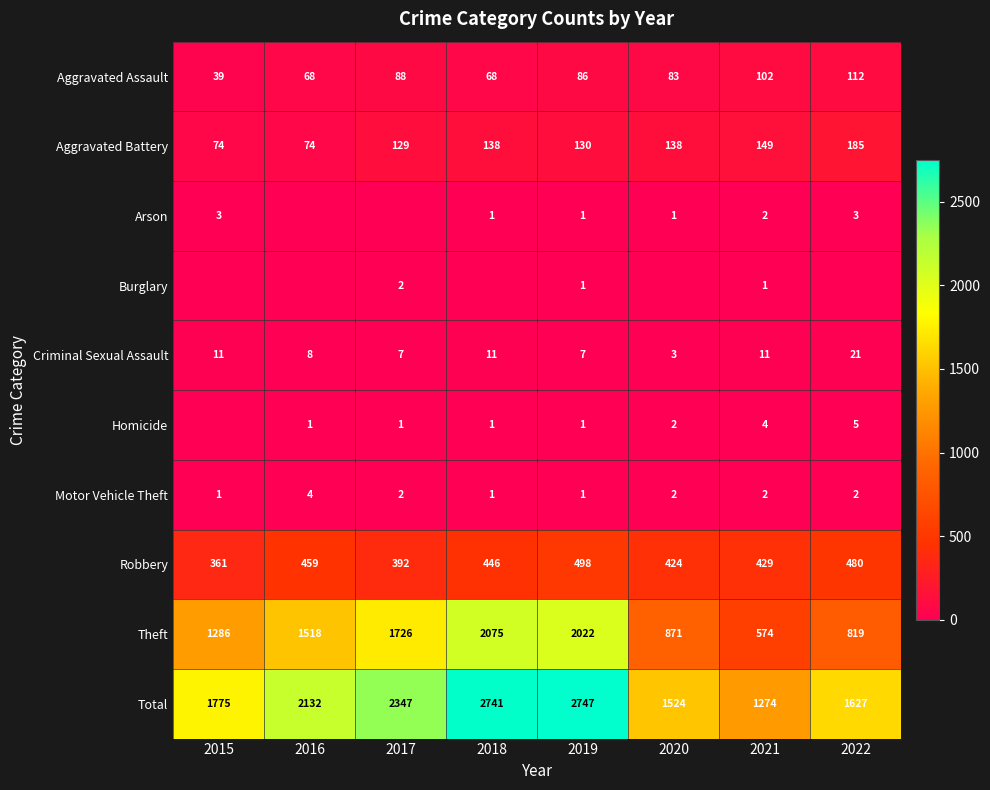

Where is Total nearest to the value 2010?

2016